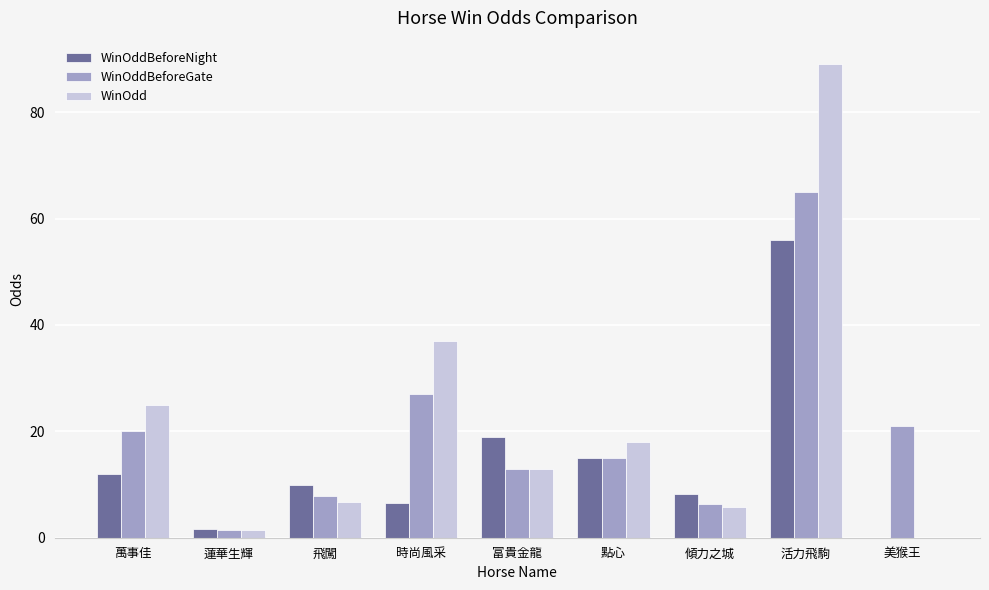

Which series has the widest spread of values?

WinOdd